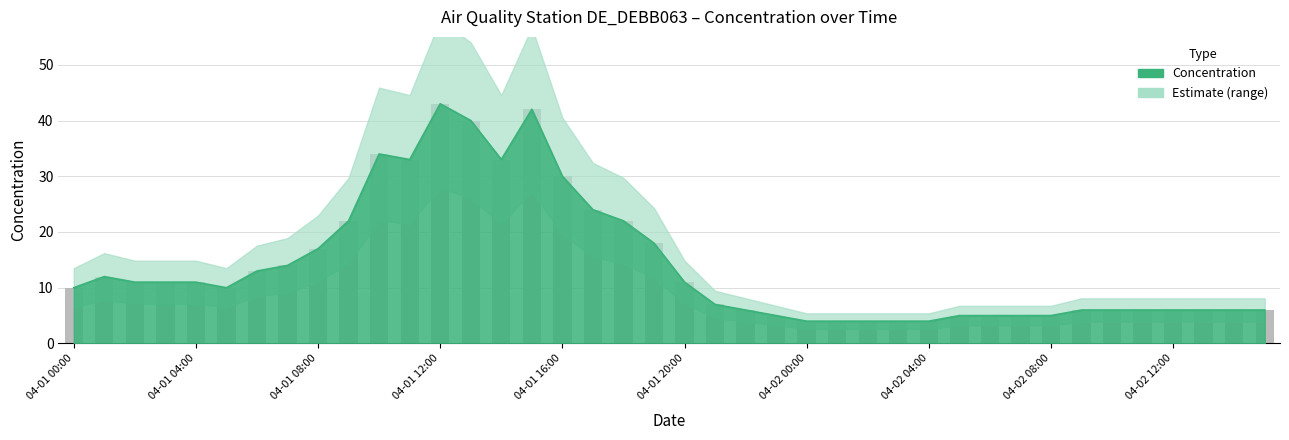

Which has a higher value, 2022-04-01 00:00 or 2022-04-02 09:00?

2022-04-01 00:00